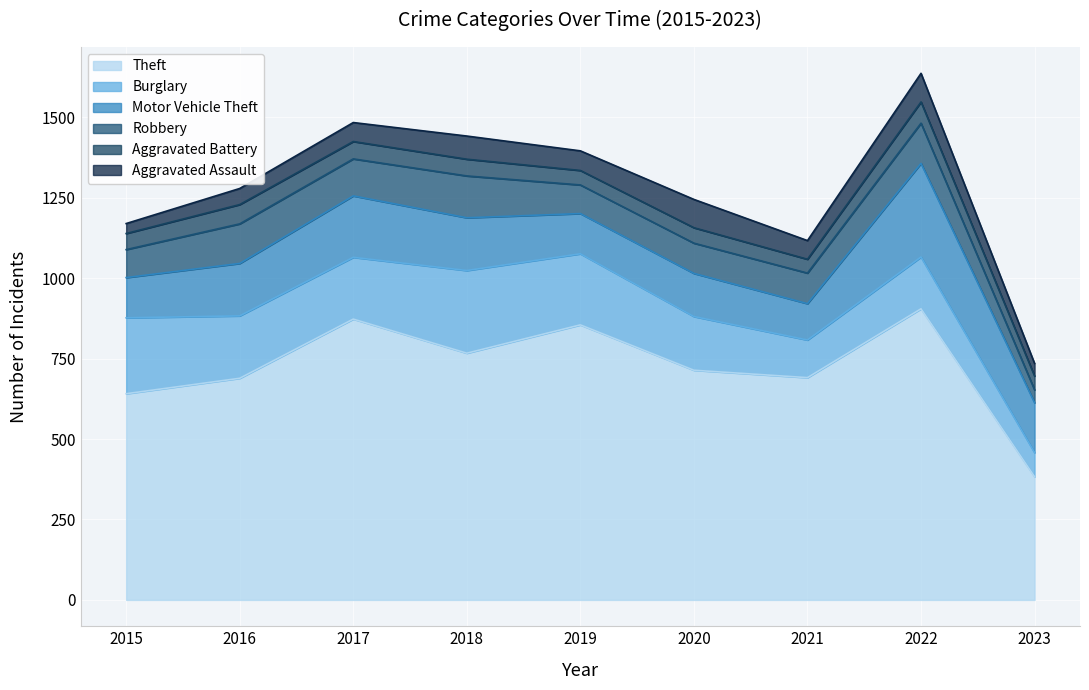

What is the difference between the highest and lowest values at 2022?

839